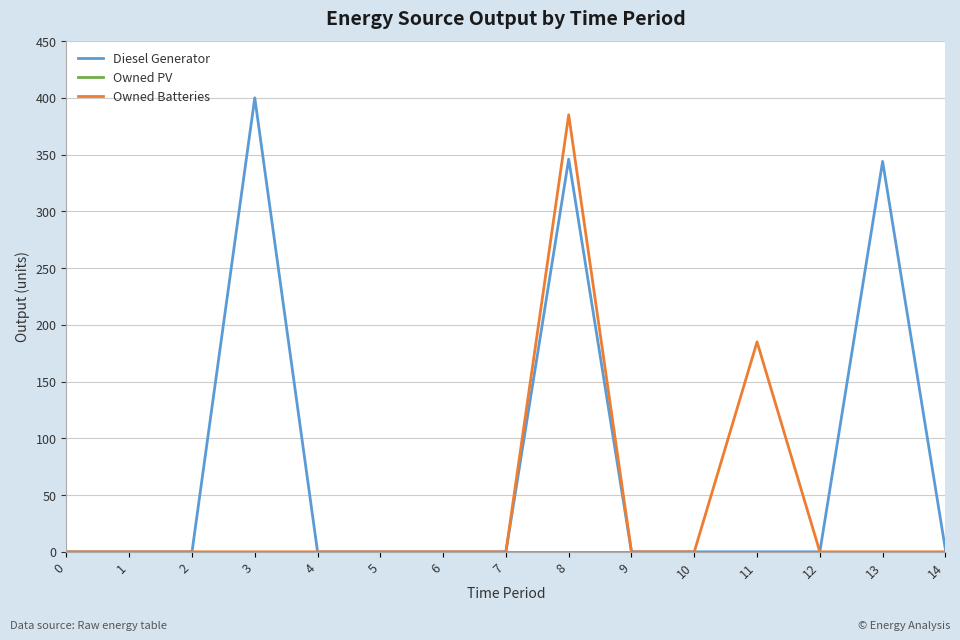

At how many categories does at least one series exceed 11?

4